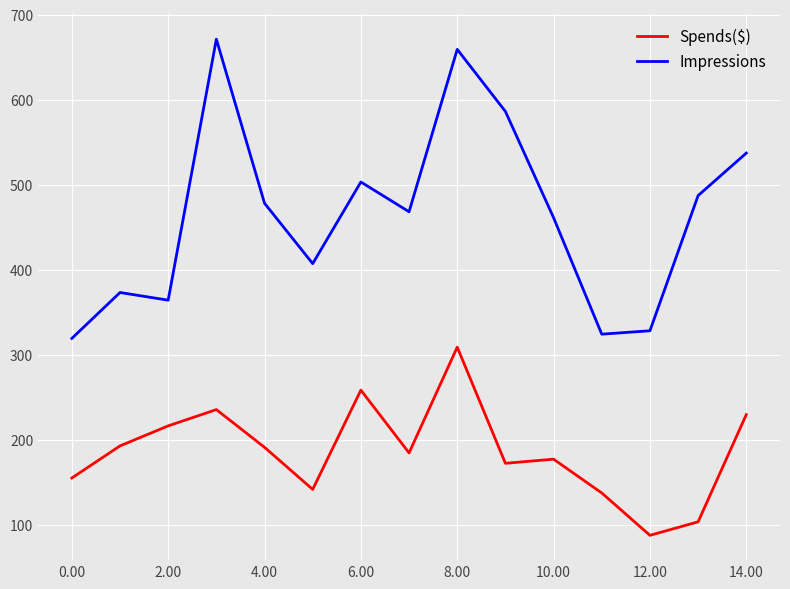

Rank the series by their maximum value, from highest to lowest.

Impressions, Spends($)